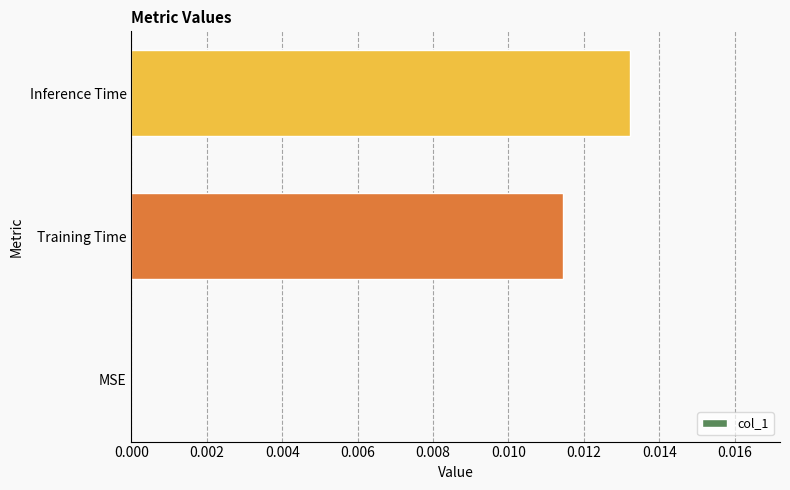

True or false: the data shows 0.0 at Training Time.

True